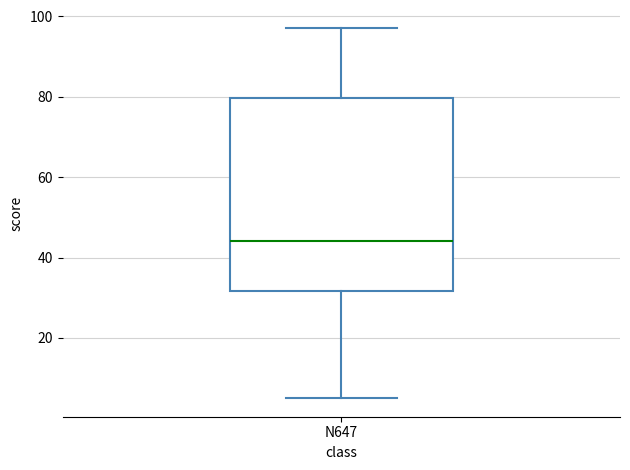

Transcribe this box plot: give where the median line is, the range the box spans, and where the two whiskers end, as read against the y-axis. The values are not printed on the chart, so give them approximately, as read against the axis.

median 44, box 32 to 80, whiskers 6 to 98